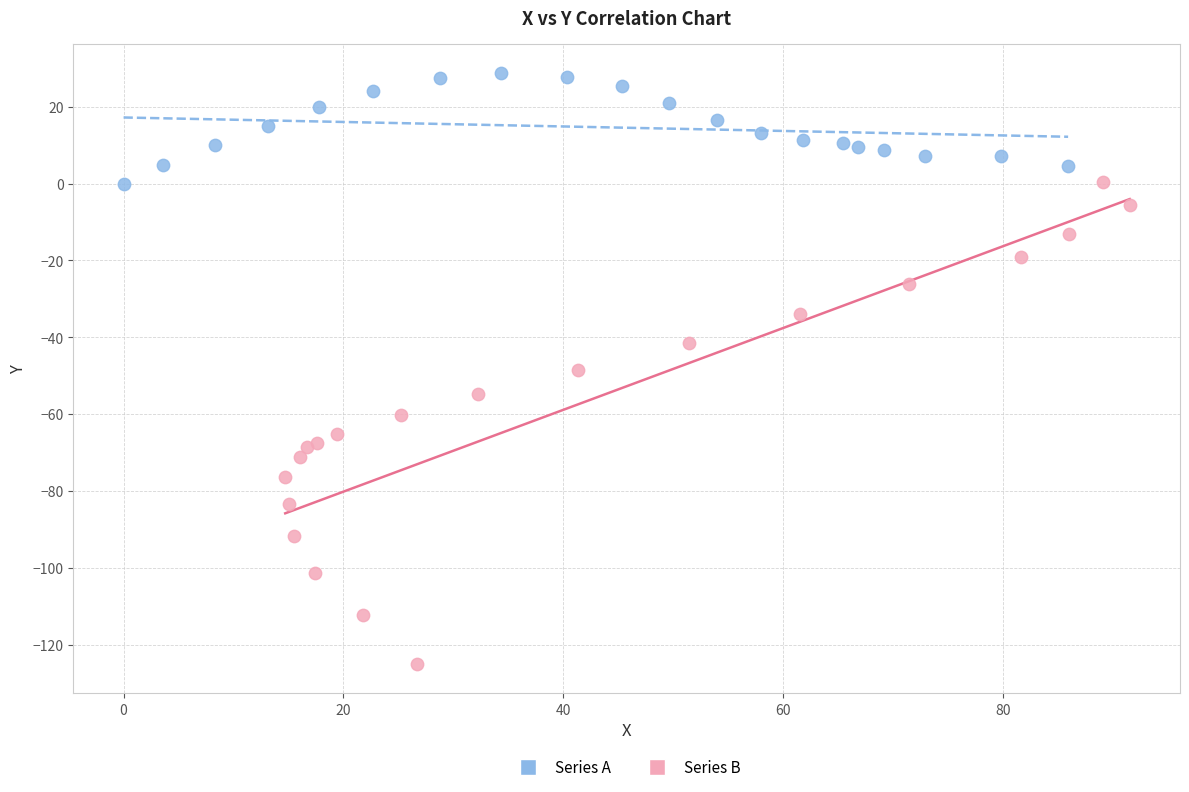

Which series reaches the maximum Y coordinate?

Series A